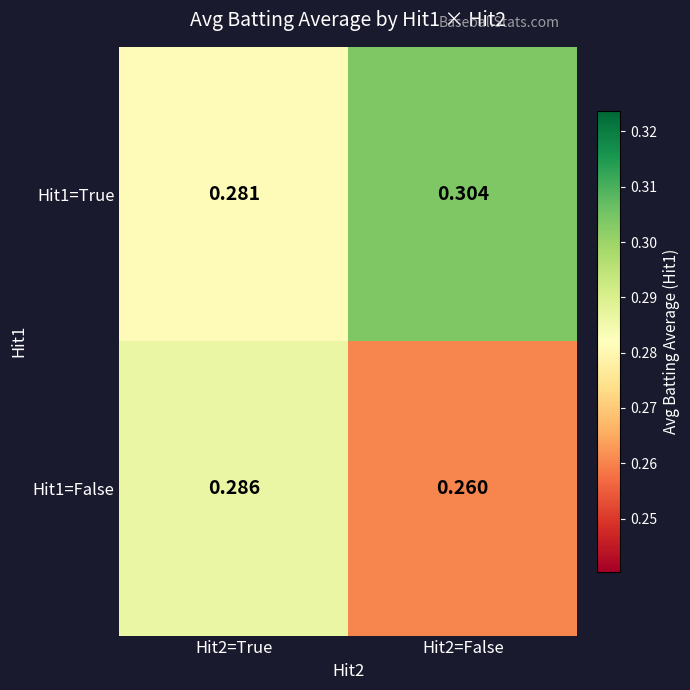

Is the value of Hit1=True at Hit2=True greater than the value of Hit1=False at Hit2=False?

Yes